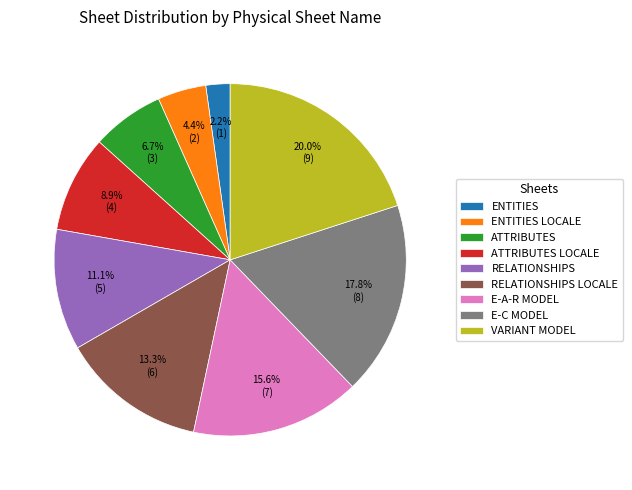

How many slices are in this pie chart?

9